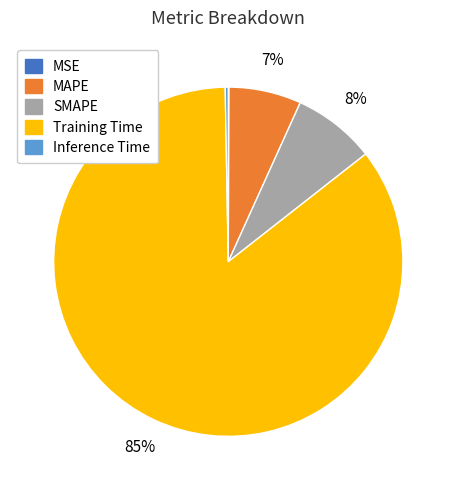

True or false: Training Time accounts for 85% of the total.

True